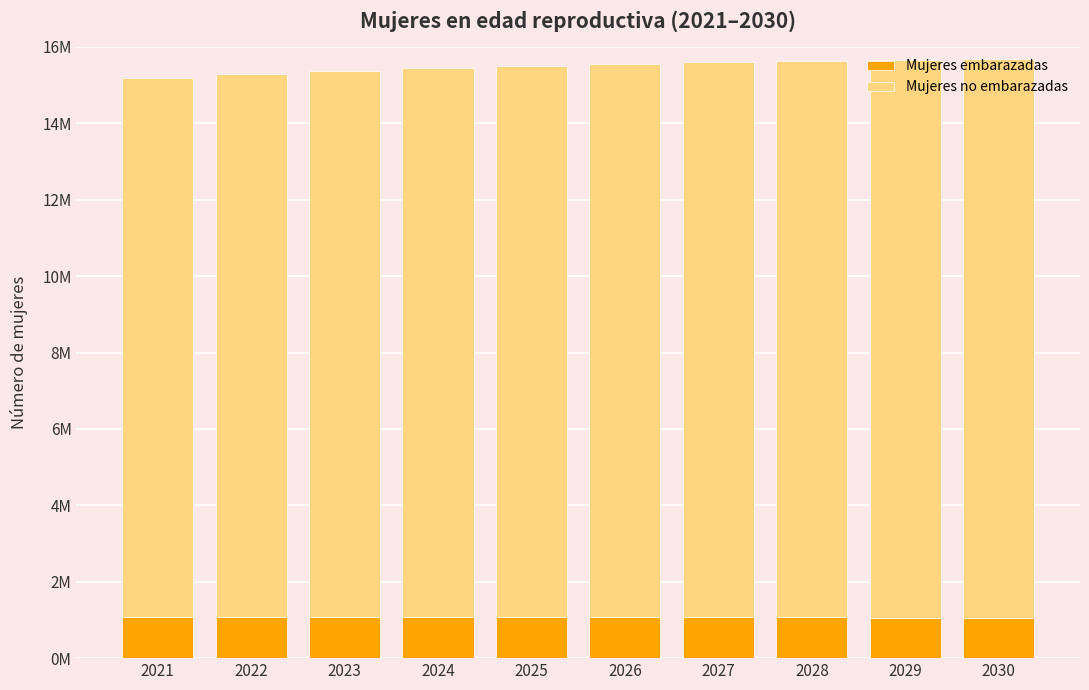

The Mujeres embarazadas series shows 1058163.5 at 2030. True or false?

True